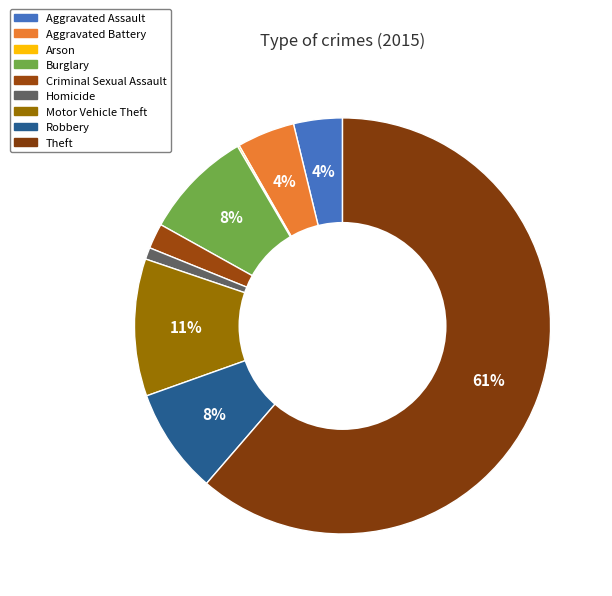

Which slice is the largest?

Theft